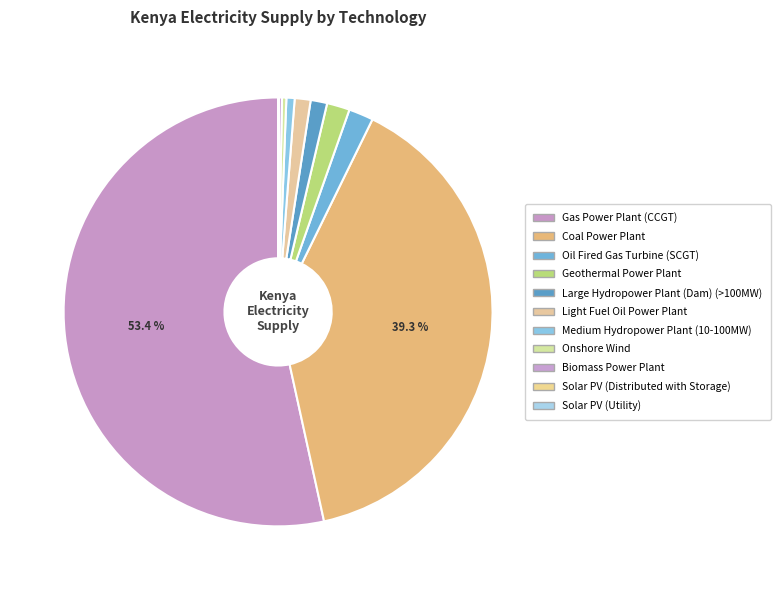

Rank the categories by value from lowest to highest.

Solar PV (Utility), Solar PV (Distributed with Storage), Biomass Power Plant, Onshore Wind, Medium Hydropower Plant (10-100MW), Light Fuel Oil Power Plant, Large Hydropower Plant (Dam) (>100MW), Geothermal Power Plant, Oil Fired Gas Turbine (SCGT), Coal Power Plant, Gas Power Plant (CCGT)